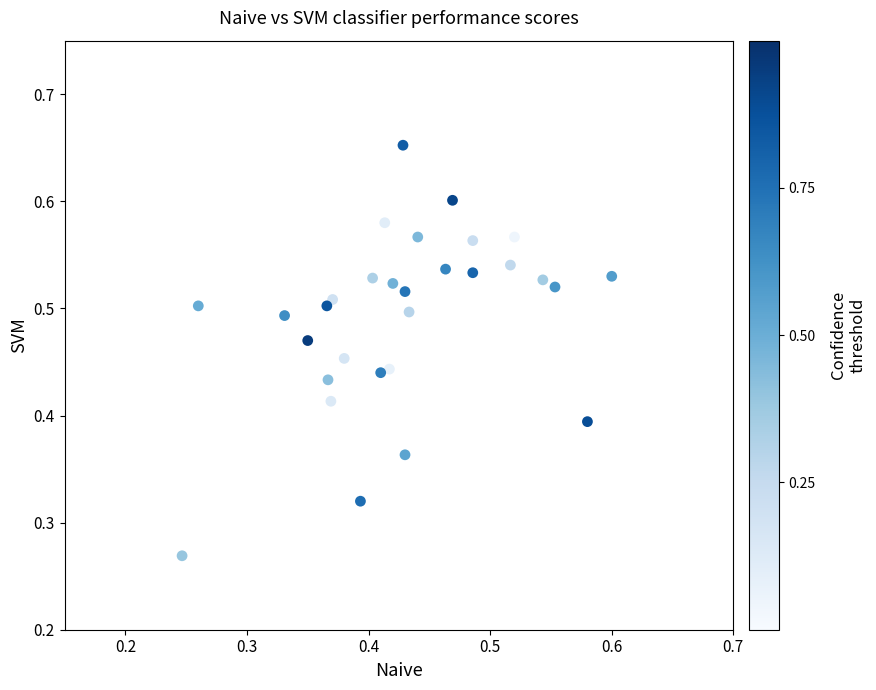

How many data points are displayed?

30